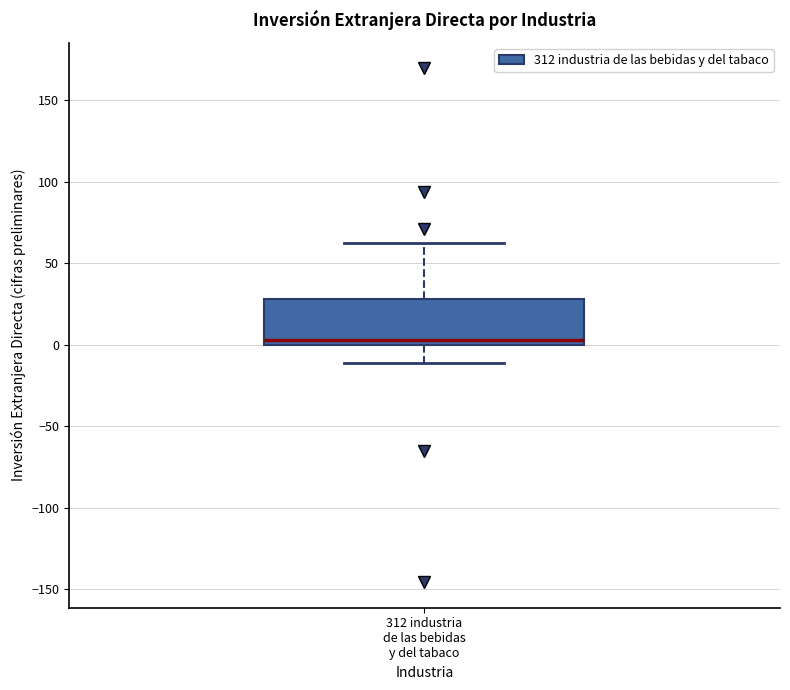

Read this box plot against the y-axis: the position of the median line, the range covered by the box, and the ends of both whiskers. The values are not printed on the chart, so give them approximately, as read against the axis.

median 5, box 0 to 30, whiskers -10 to 65